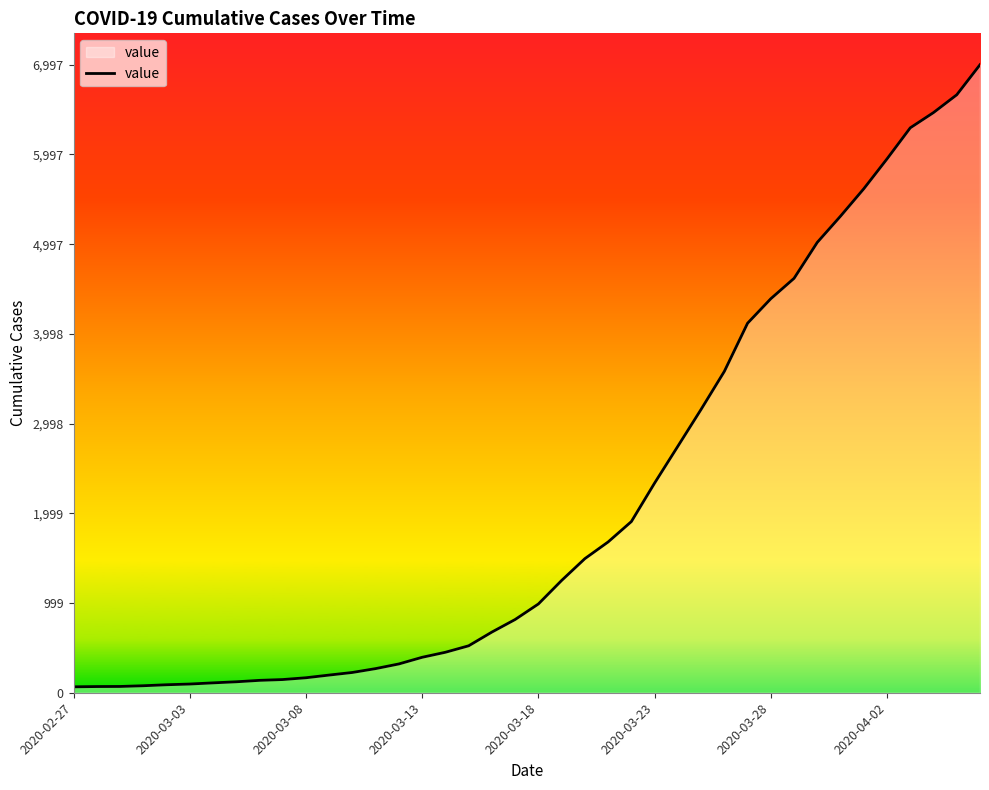

What is the greatest value displayed?

6997